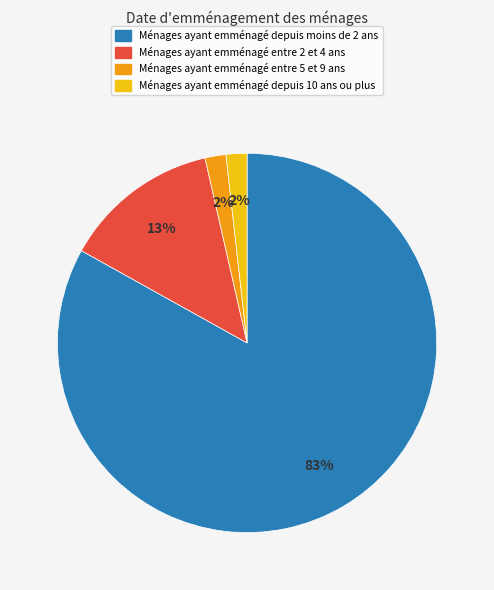

To the nearest percent, what is the average slice percentage?

25%